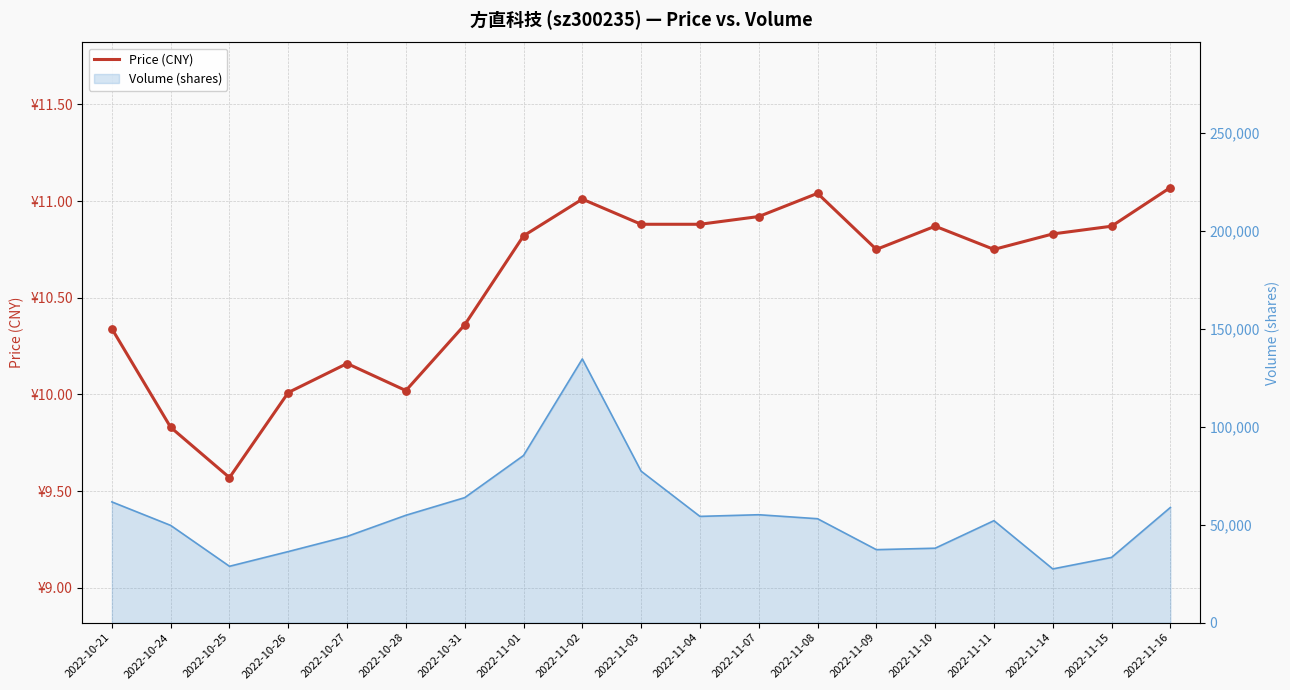

What is the change in value from 2022-10-21 to 2022-10-25?

-0.8